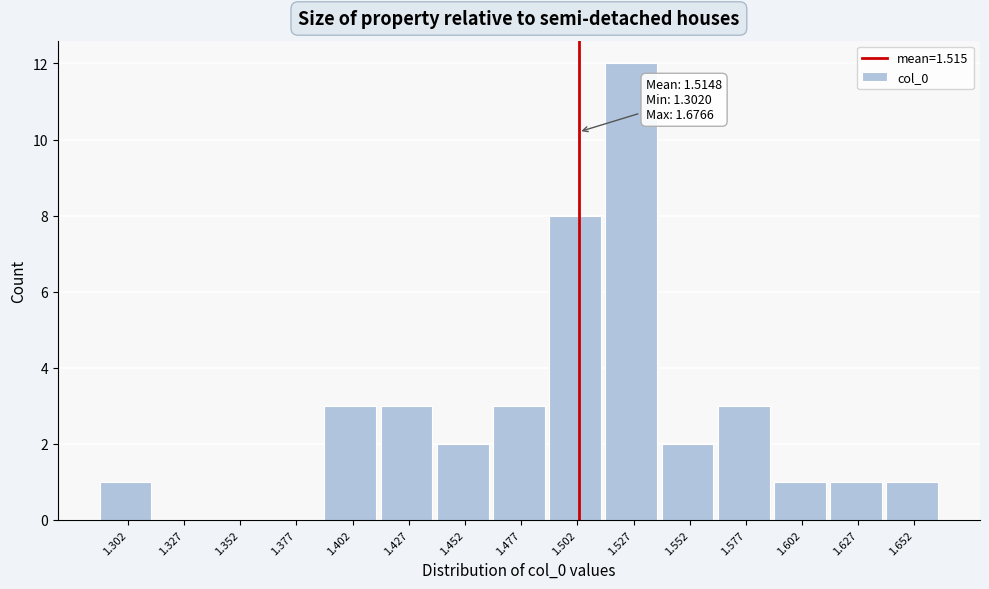

Reading left to right, list all the values displayed in this chart.

1.302=1	1.327=0	1.352=0	1.377=0	1.402=3	1.427=3	1.452=2	1.477=3	1.502=8	1.527=12	1.552=2	1.577=3	1.602=1	1.627=1	1.652=1